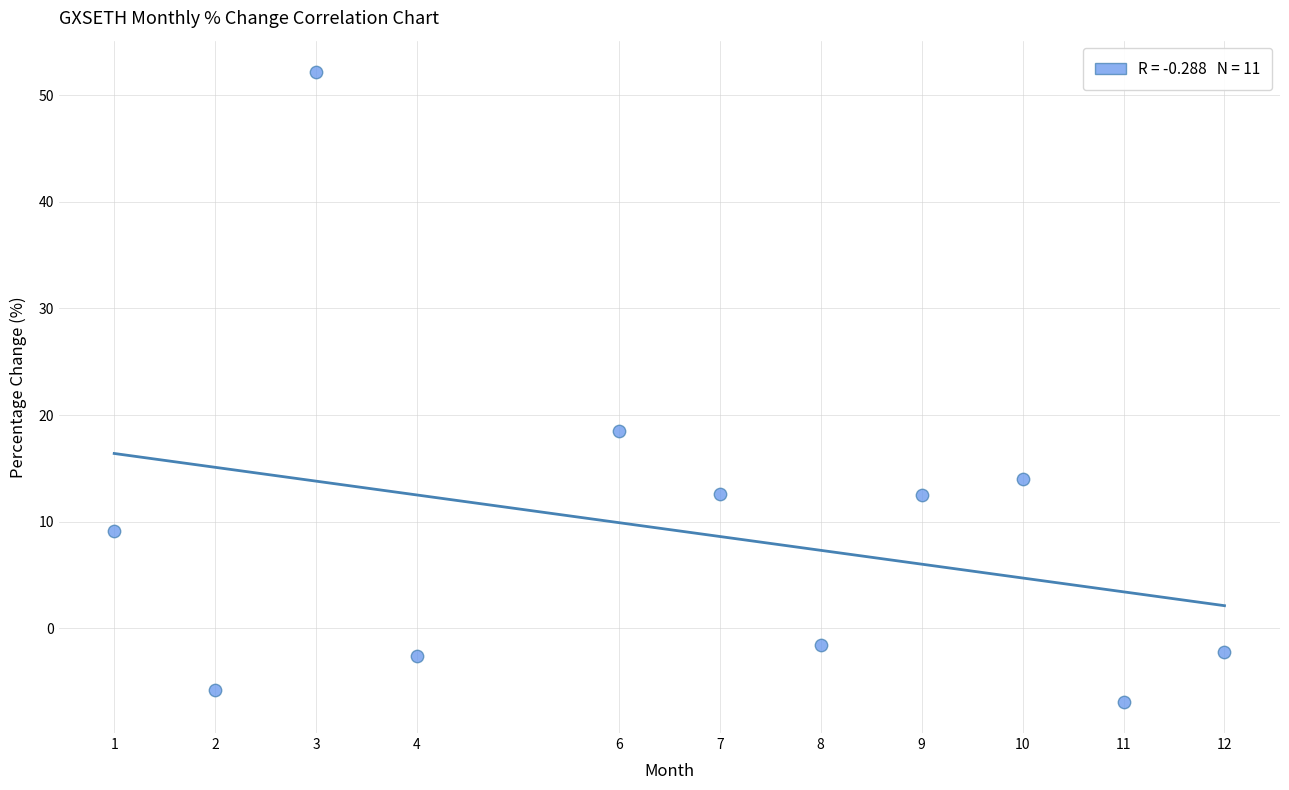

What Y value in the scatter plot is closest to 22?

18.5